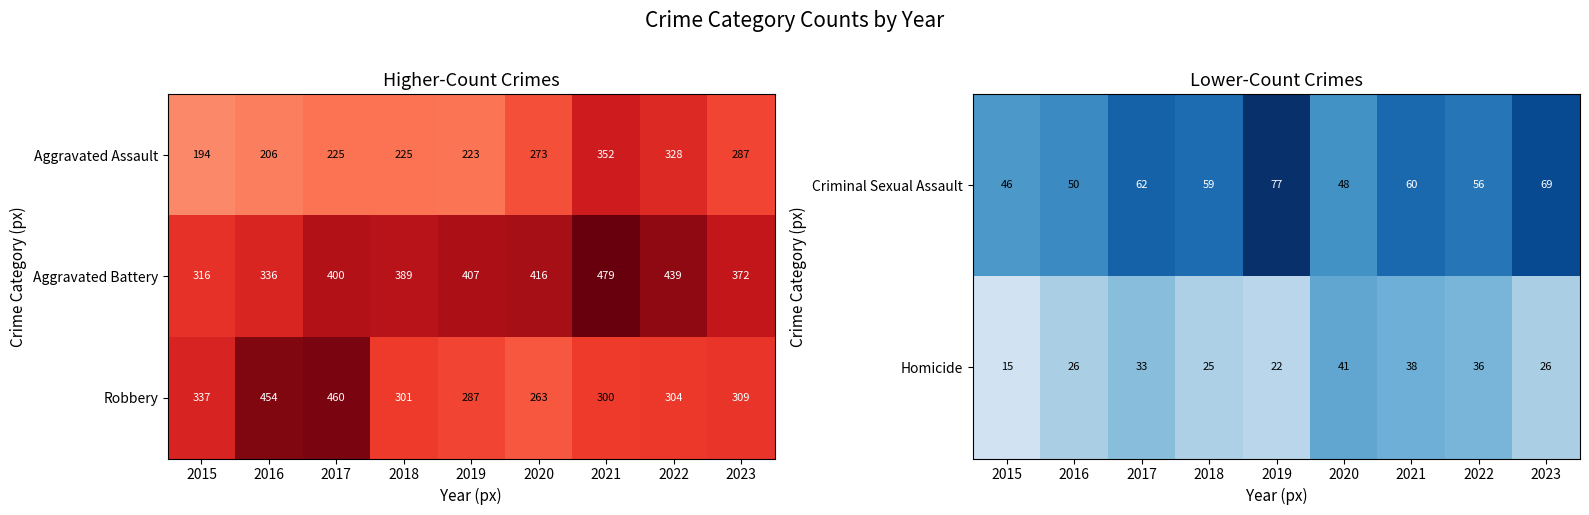

What is the greatest value displayed?

460